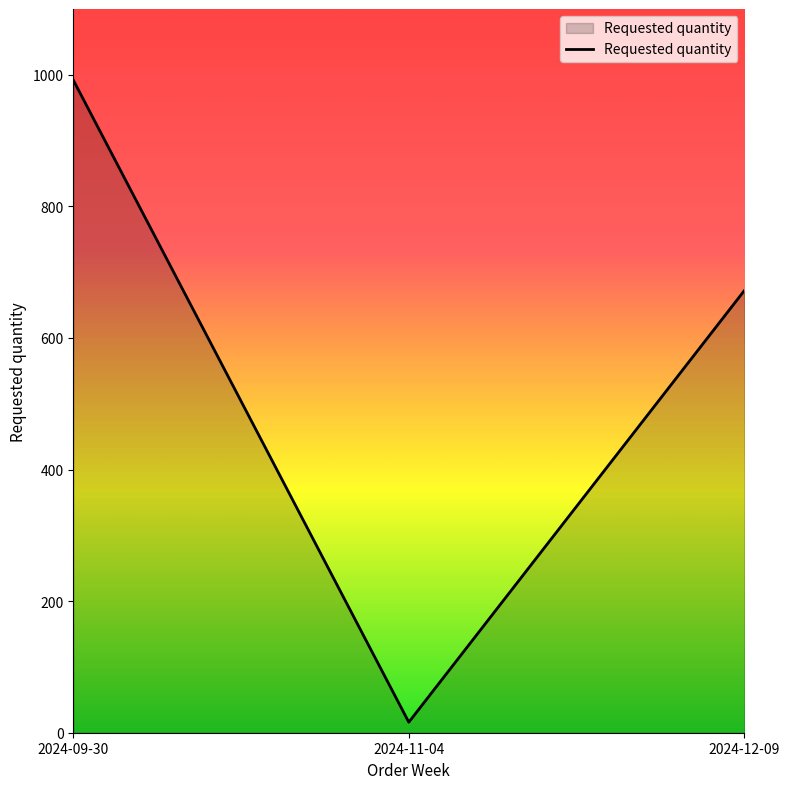

What position from the left is 2024-12-09?

3